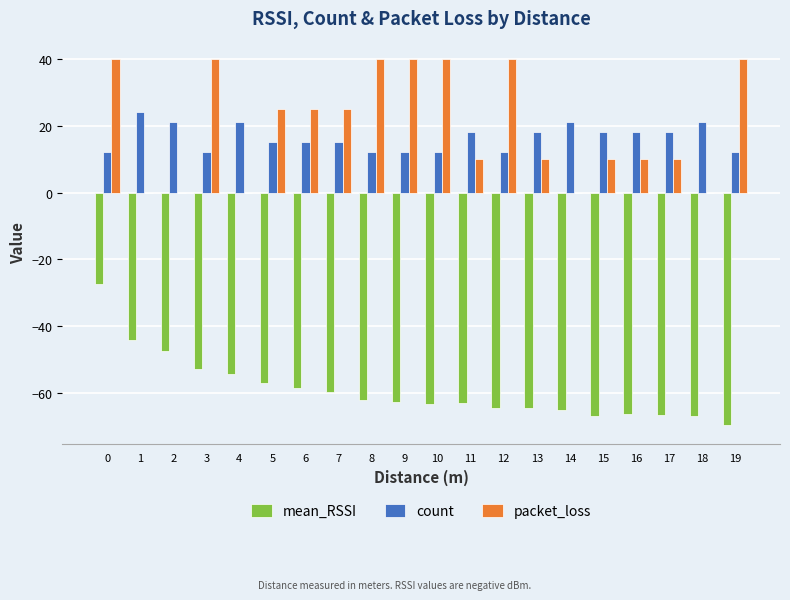

What is the total value across all series at 16?

-38.3